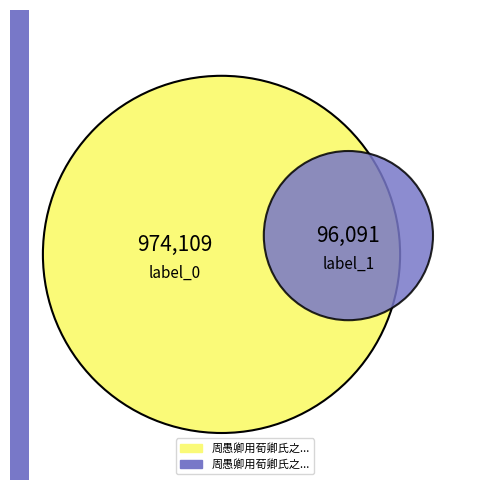

Which slice is the largest?

周愚卿用荀卿氏之语以遇名斋从余求诗为赋古意一首